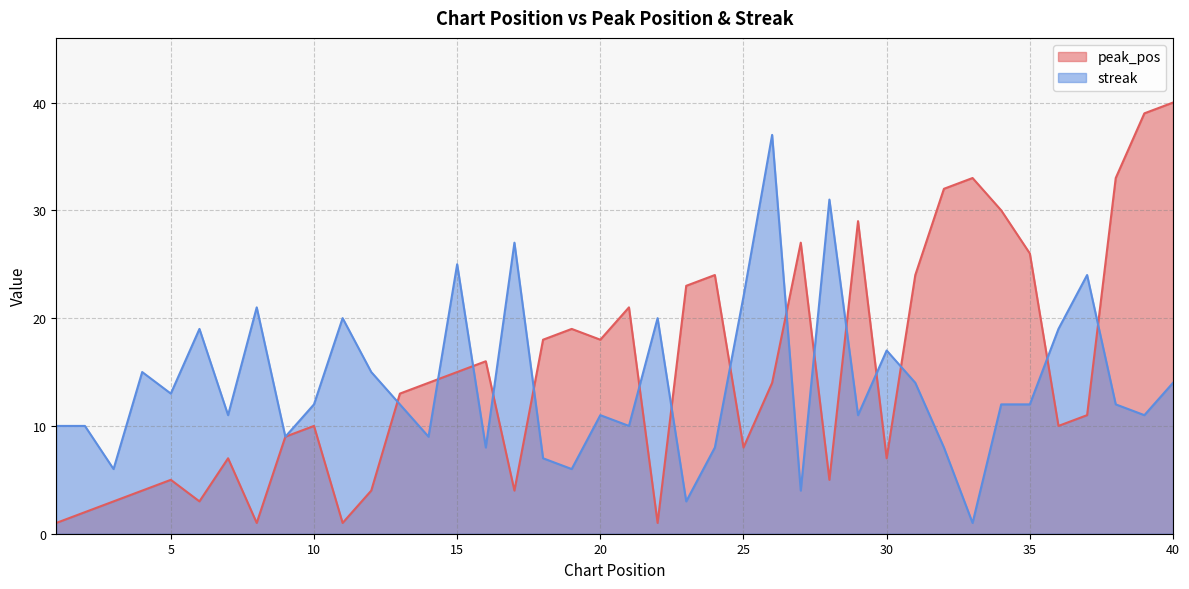

Reading left to right, what are all the values shown in this chart?

peak_pos: 1=1	2=2	3=3	4=4	5=5	6=3	7=7	8=1	9=9	10=10	11=1	12=4	13=13	14=14	15=15	16=16	17=4	18=18	19=19	20=18	21=21	22=1	23=23	24=24	25=8	26=14	27=27	28=5	29=29	30=7	31=24	32=32	33=33	34=30	35=26	36=10	37=11	38=33	39=39	40=40
streak: 1=10	2=10	3=6	4=15	5=13	6=19	7=11	8=21	9=9	10=12	11=20	12=15	13=12	14=9	15=25	16=8	17=27	18=7	19=6	20=11	21=10	22=20	23=3	24=8	25=22	26=37	27=4	28=31	29=11	30=17	31=14	32=8	33=1	34=12	35=12	36=19	37=24	38=12	39=11	40=14